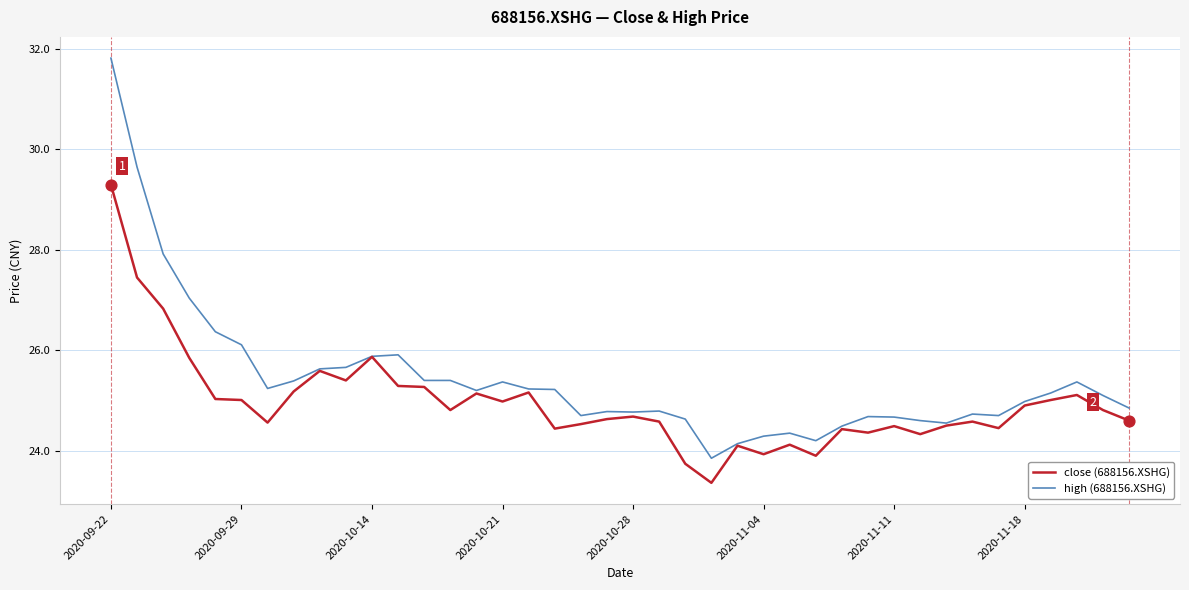

Which series has the widest spread of values?

high (688156.XSHG)